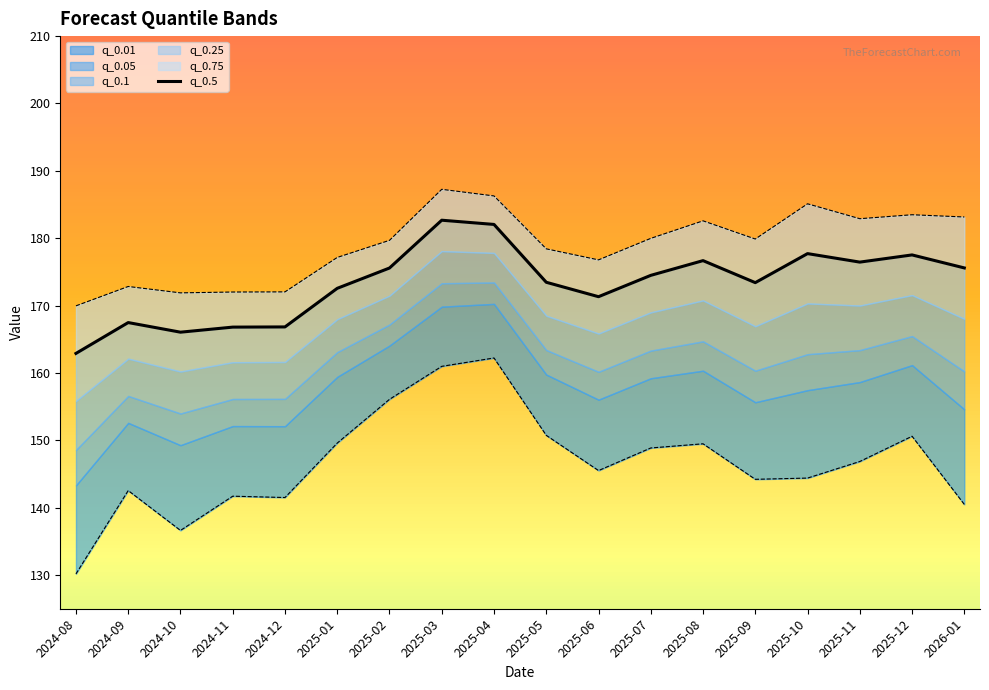

List the labels in order of value, smallest first.

2024-08, 2024-10, 2024-11, 2024-12, 2024-09, 2025-06, 2025-01, 2025-09, 2025-05, 2025-07, 2025-02, 2026-01, 2025-11, 2025-08, 2025-12, 2025-10, 2025-04, 2025-03